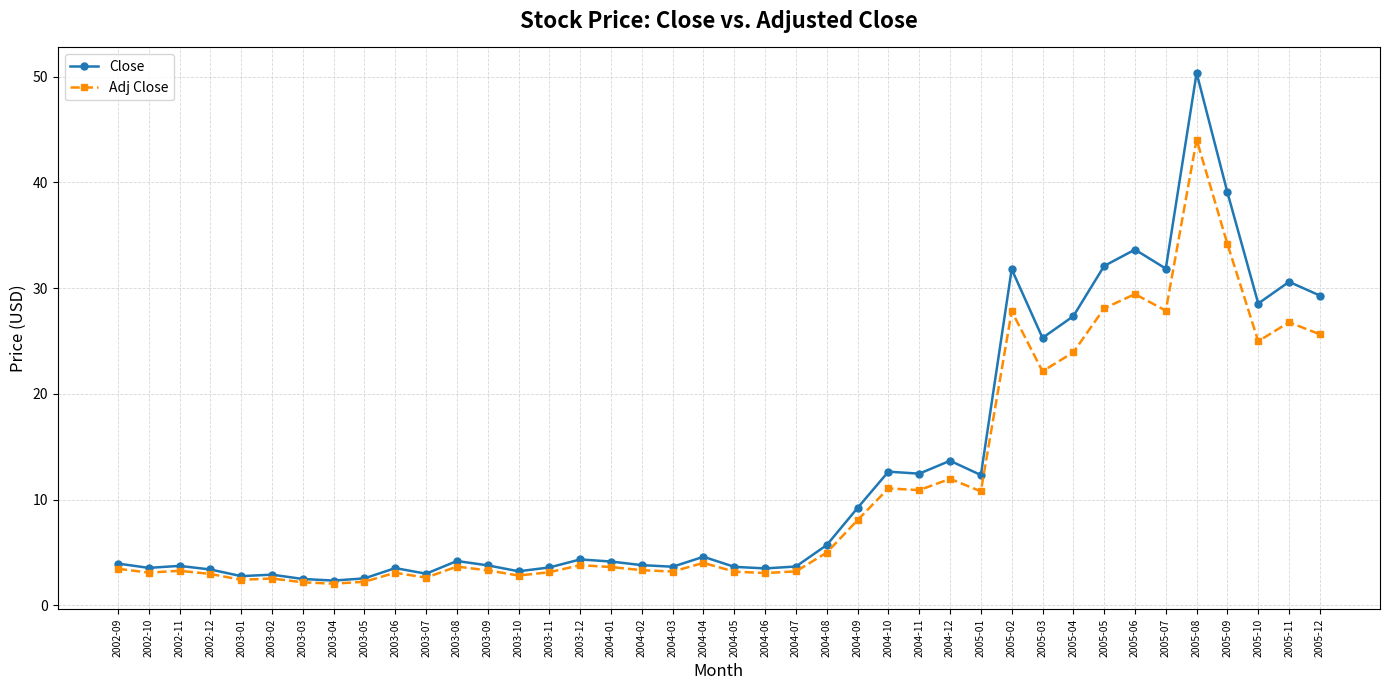

What is the difference between the Adj Close values at 2004-10 and 2003-01?

8.6